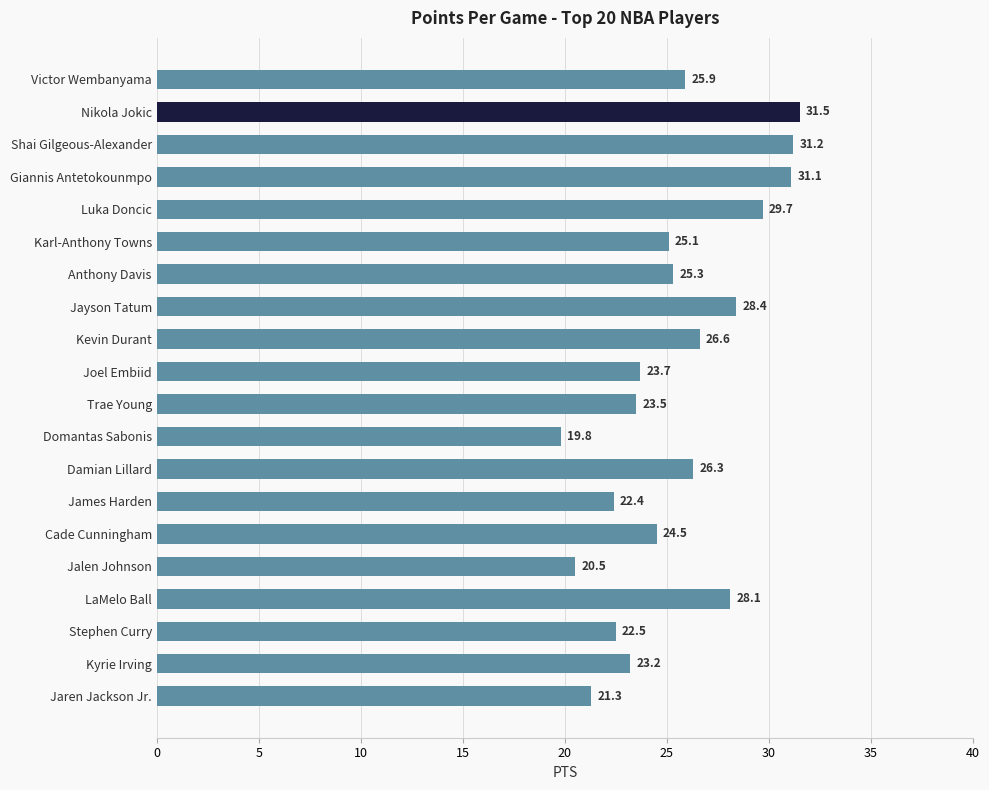

Which label corresponds to the largest value in the chart?

Nikola Jokic